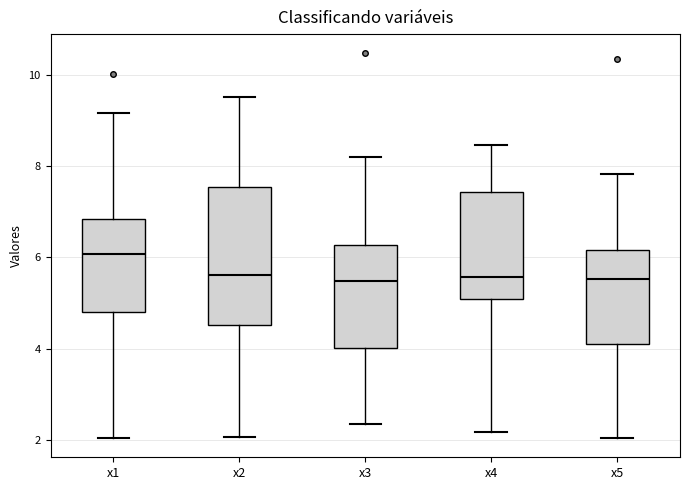

Reading left to right, read every box against the y-axis: the position of its median line, the range the box covers, and the ends of its whiskers. The values are not printed on the chart, so give them approximately, as read against the axis.

x1: median 6.0, box 4.8 to 6.8, whiskers 2.0 to 9.2
x2: median 5.6, box 4.6 to 7.6, whiskers 2.0 to 9.4
x3: median 5.4, box 4.0 to 6.2, whiskers 2.4 to 8.2
x4: median 5.6, box 5.0 to 7.4, whiskers 2.2 to 8.4
x5: median 5.6, box 4.2 to 6.2, whiskers 2.0 to 7.8